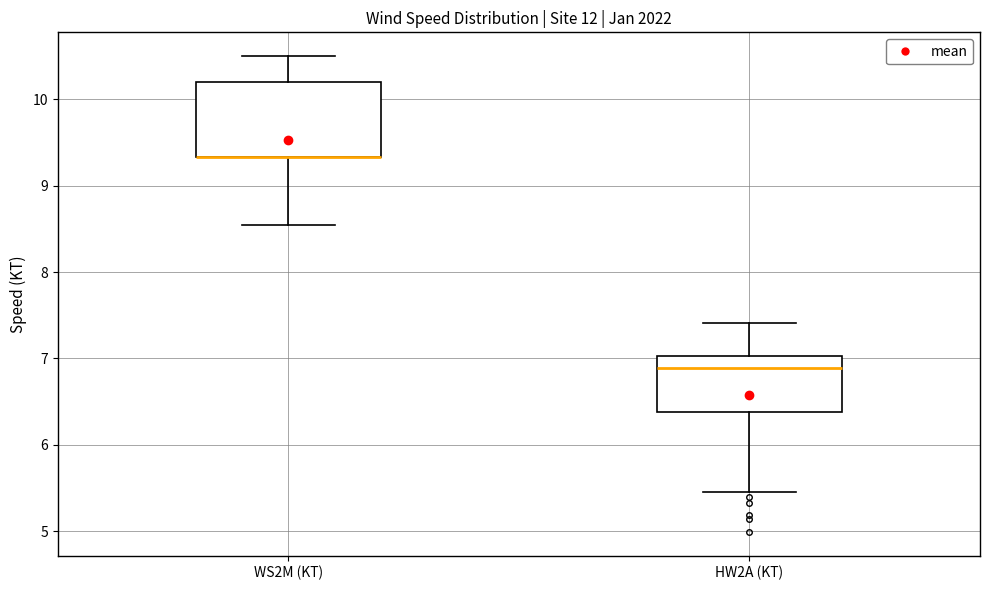

Reading left to right, transcribe this box plot: for each box, give where its median line is, the range the box spans, and where its two whiskers end, as read against the y-axis. The values are not printed on the chart, so give them approximately, as read against the axis.

WS2M (KT): median 9.3 (drawn on the box's lower edge), box 9.3 to 10.2, whiskers 8.6 to 10.5
HW2A (KT): median 6.9, box 6.4 to 7.0, whiskers 5.5 to 7.4